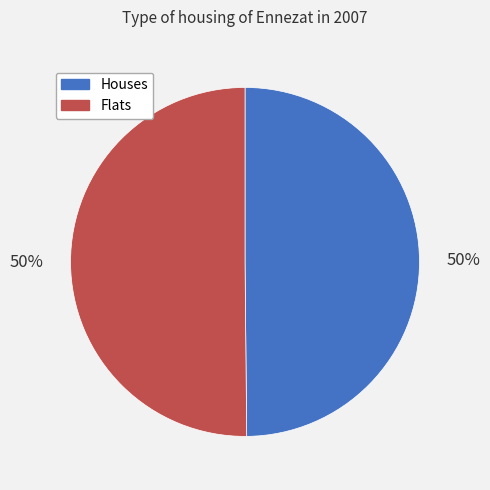

True or false: Houses accounts for 55% of the total.

False